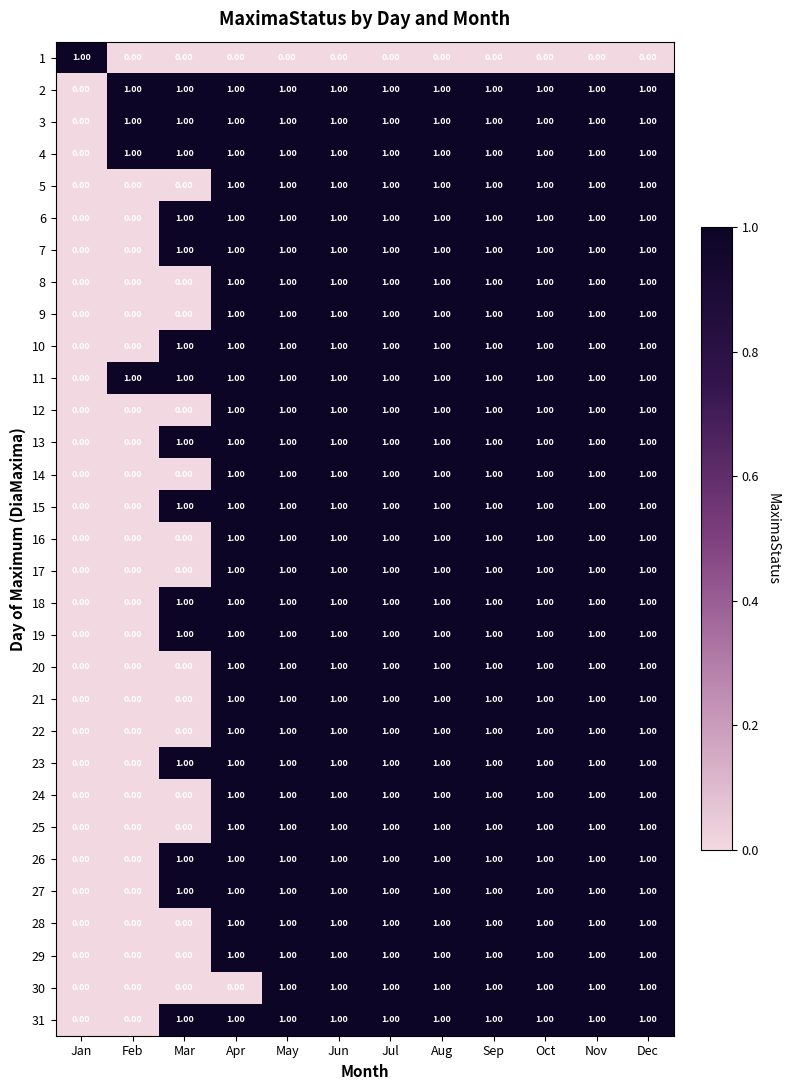

At how many categories does at least one series exceed 0?

12